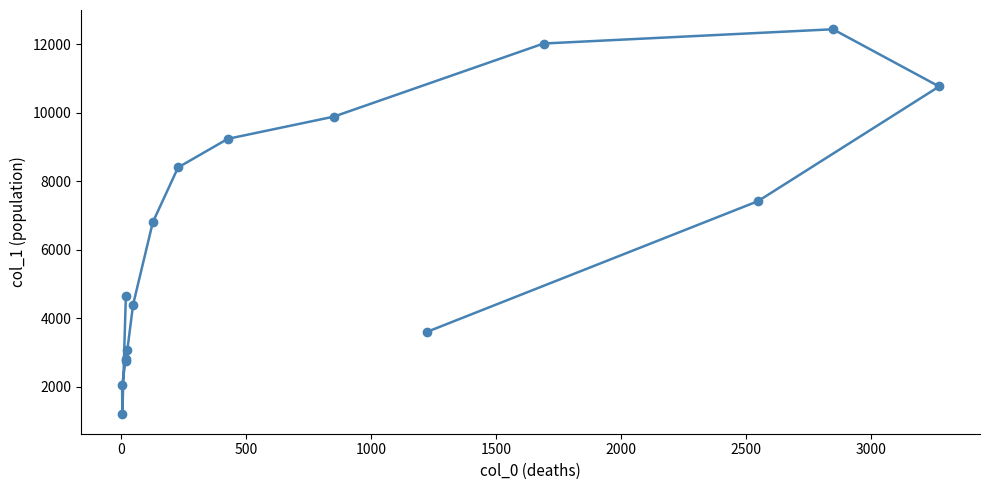

Does the chart display data point markers on the line(s)?

Yes